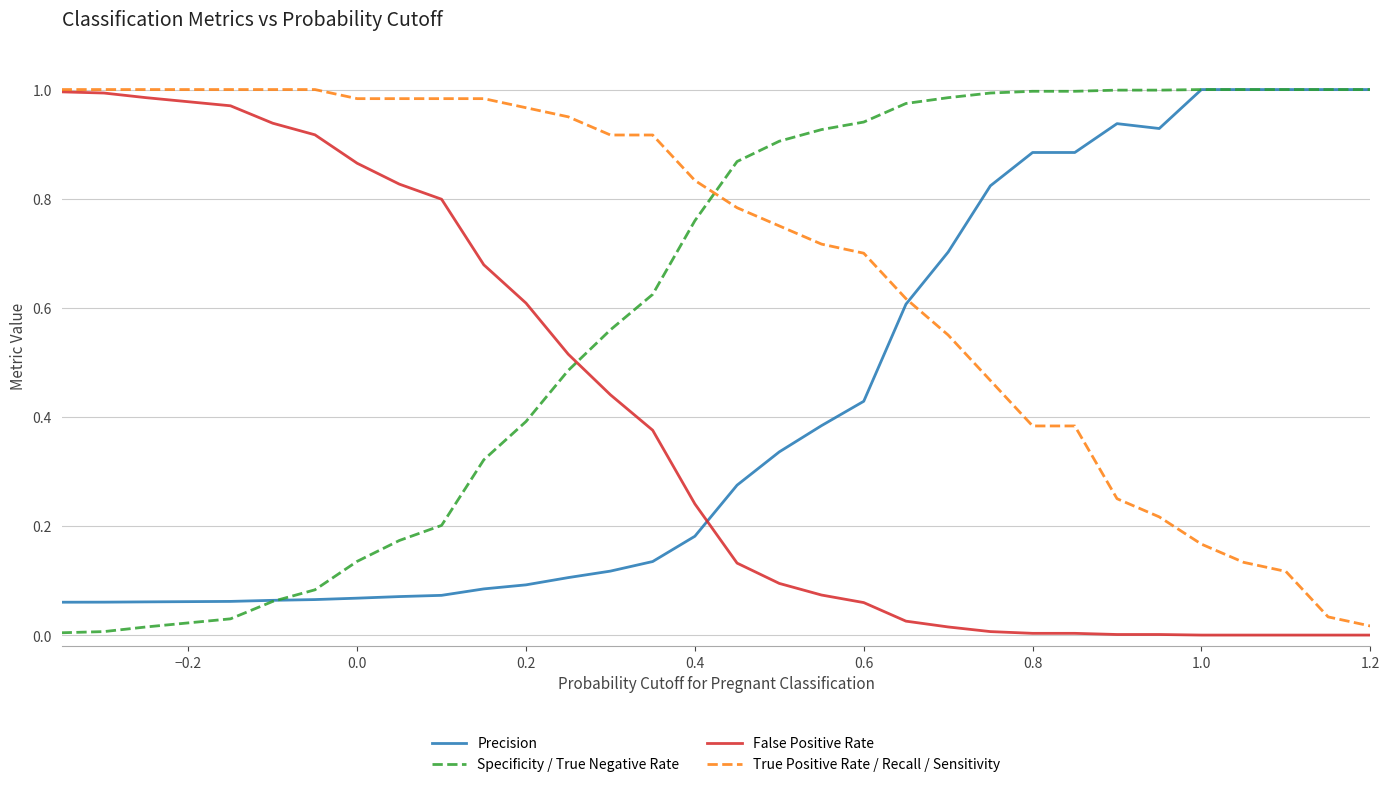

Which series has the largest total across all categories?

True Positive Rate / Recall / Sensitivity